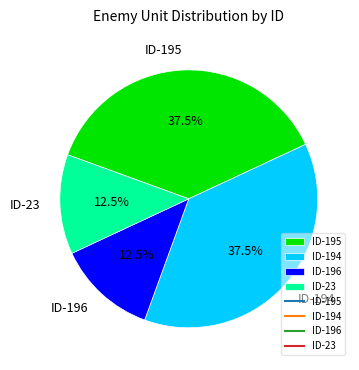

Between ID-194 and ID-23, which is larger?

ID-194